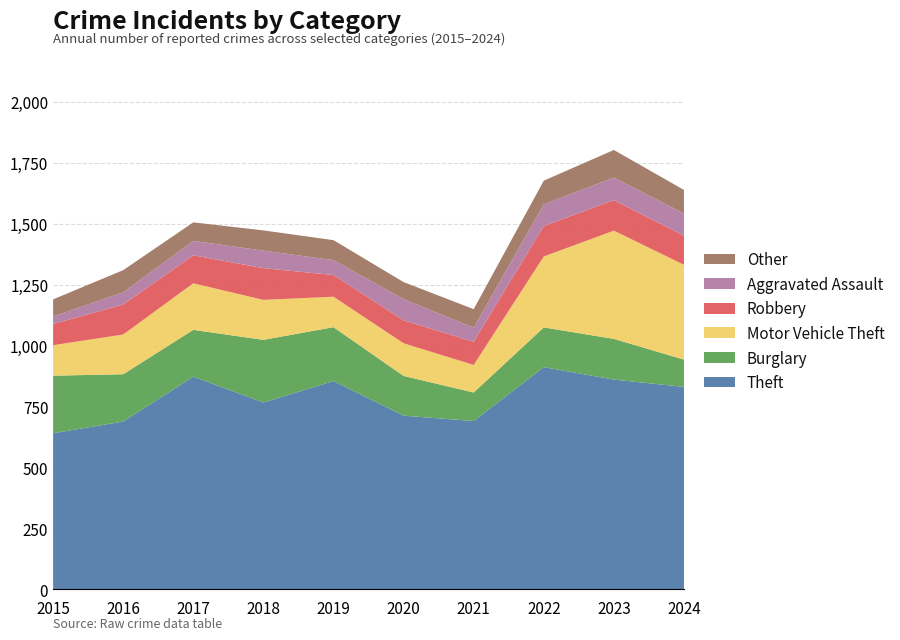

Reading left to right, list all the values displayed in this chart.

Theft: 641	689	873	767	855	713	691	912	861	831
Burglary: 236	194	192	257	221	163	117	163	167	112
Motor Vehicle Theft: 125	163	191	164	125	134	113	291	444	389
Robbery: 87	123	115	130	89	94	95	125	125	119
Aggravated Assault: 31	50	59	72	61	87	58	89	93	91
Other: 70	91	76	83	82	70	76	97	113	97